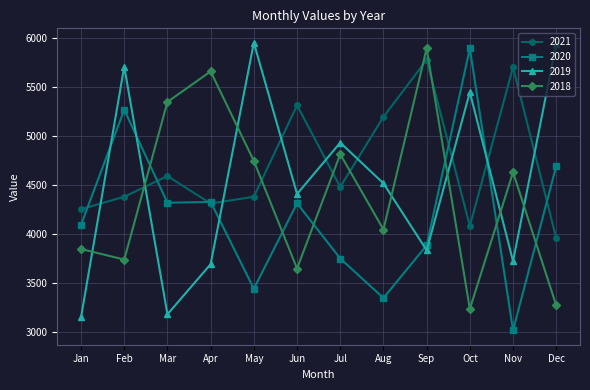

How many lines are shown in the chart?

4